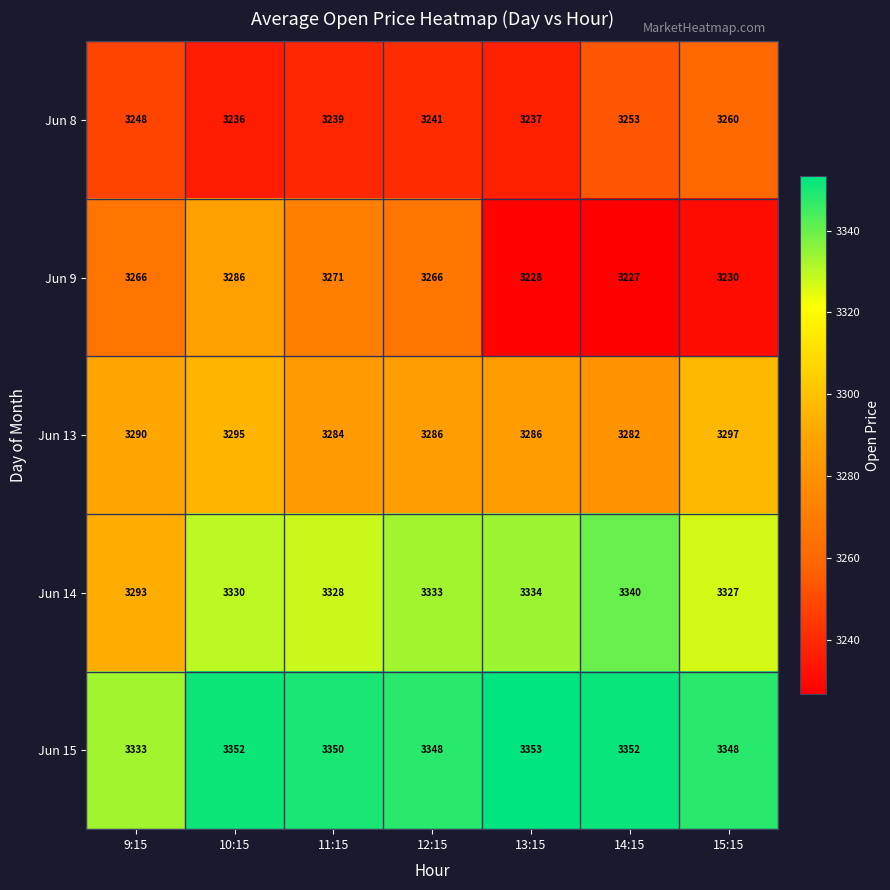

Which series has the largest range (max minus min)?

Jun 9